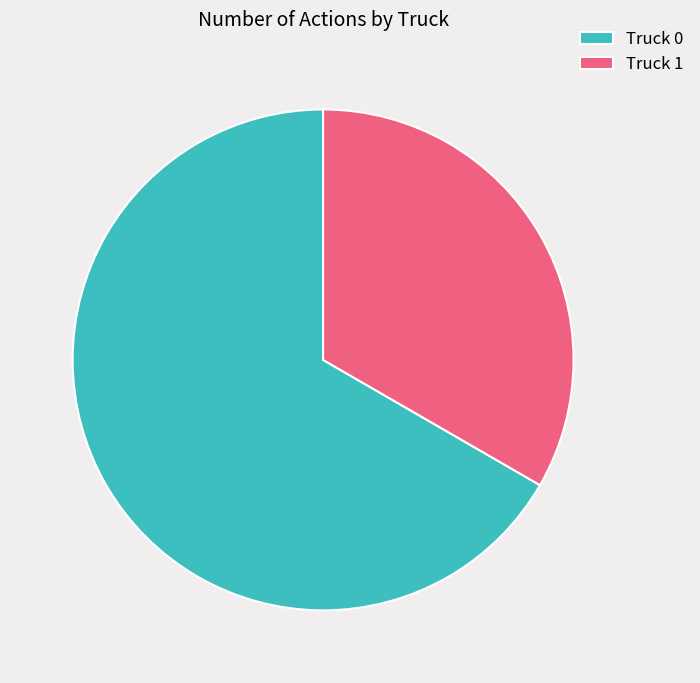

What is the smallest slice in the pie chart?

Truck 1